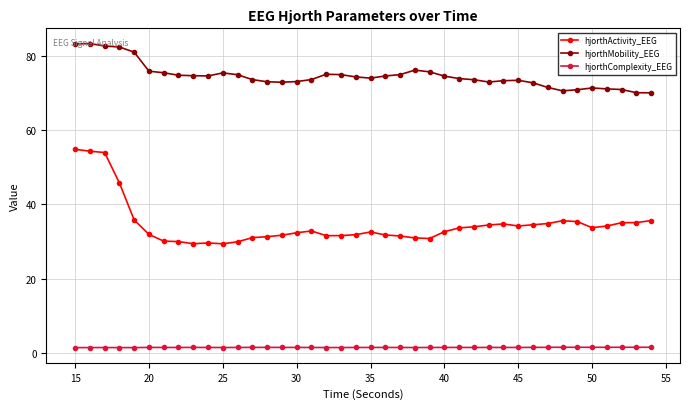

What are all the series names shown in the legend?

hjorthActivity_EEG, hjorthMobility_EEG, hjorthComplexity_EEG